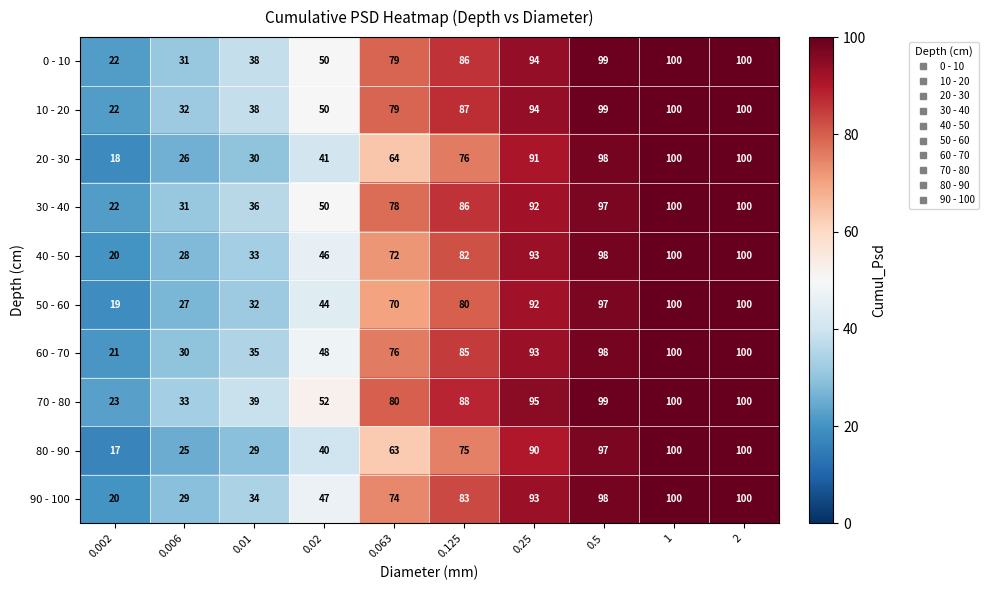

At how many categories does at least one series exceed 21?

10